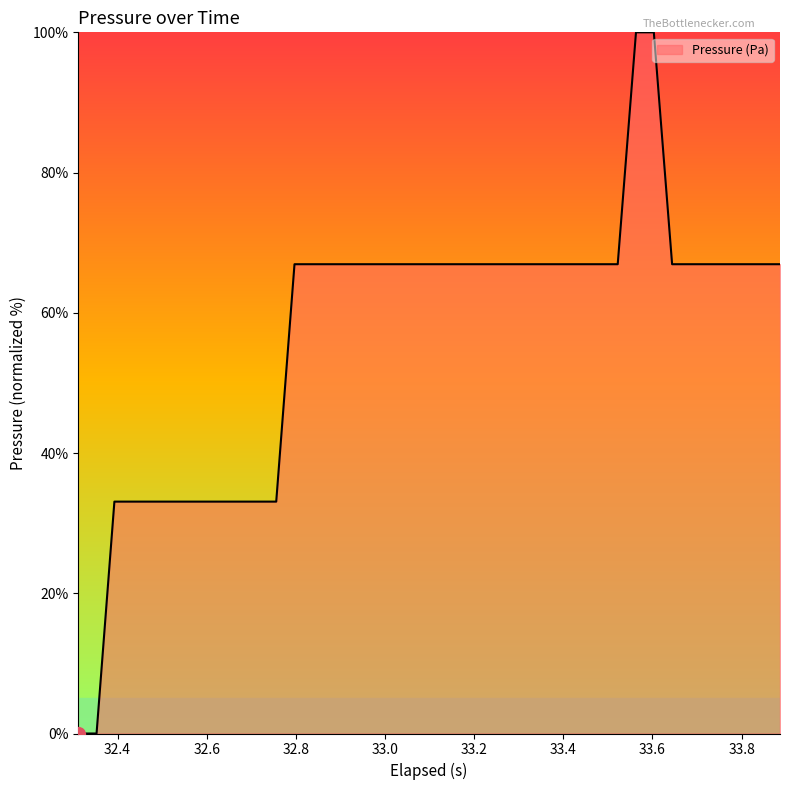

What is the difference between the maximum and minimum values?

100.0